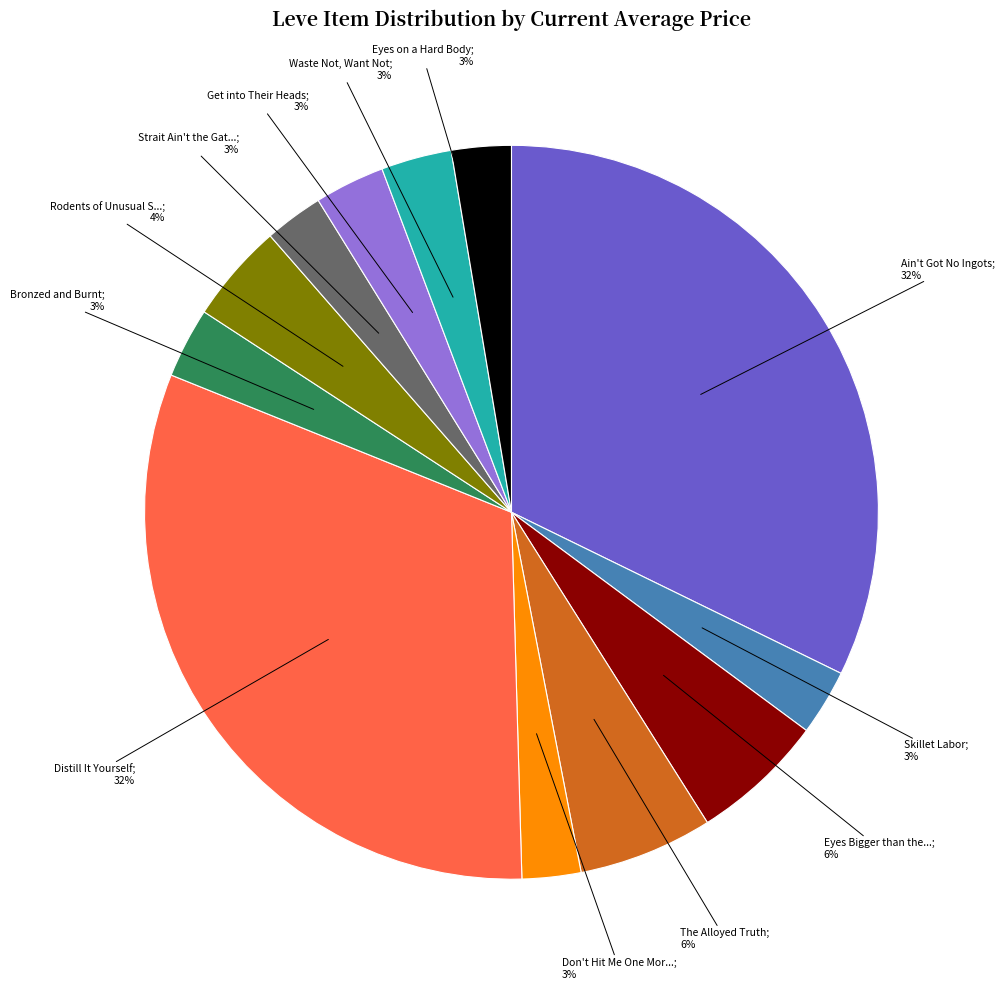

To the nearest percent, what is the average slice percentage?

8%